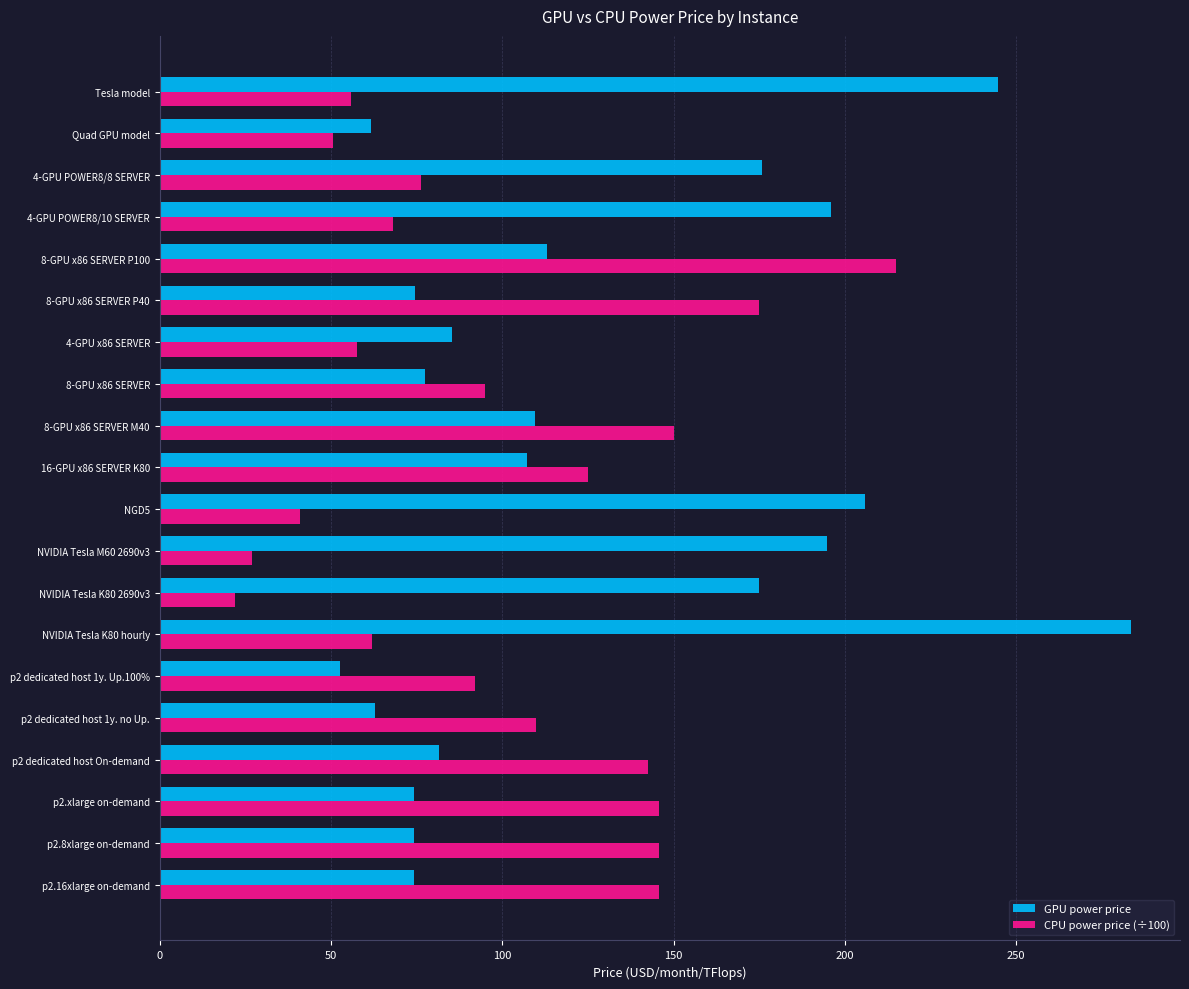

Which series has the largest total across all categories?

GPU power price